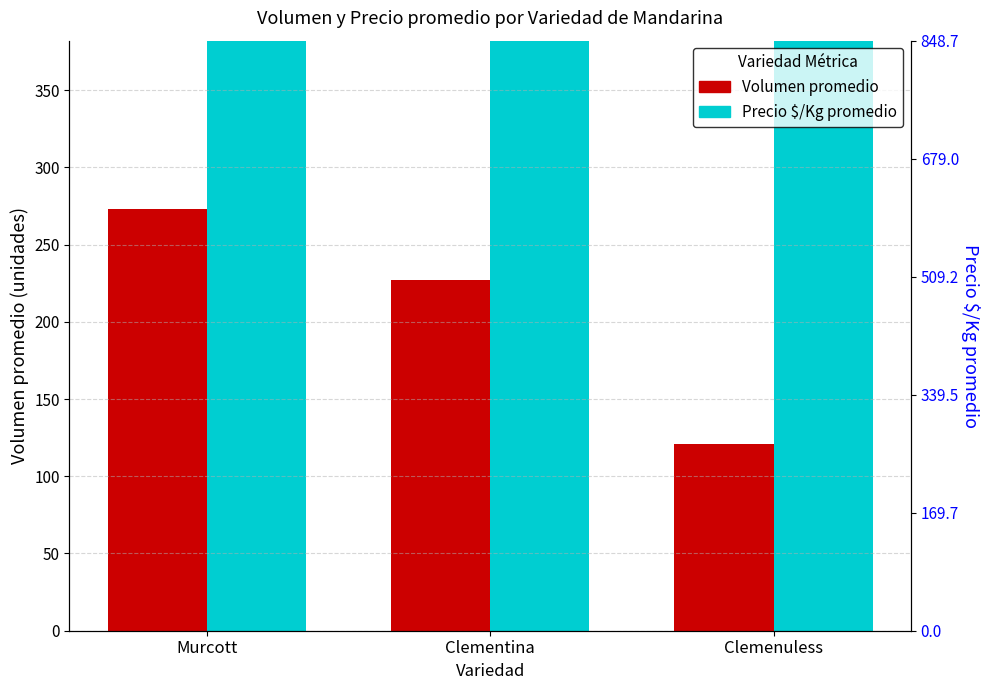

Which category has the lowest value in the Volumen promedio series?

Clemenuless